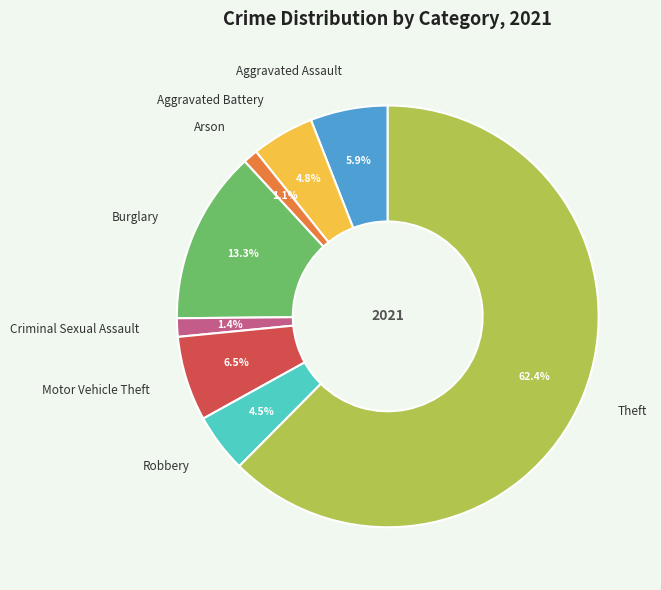

What percentage do Robbery and Motor Vehicle Theft together represent?

11.0%